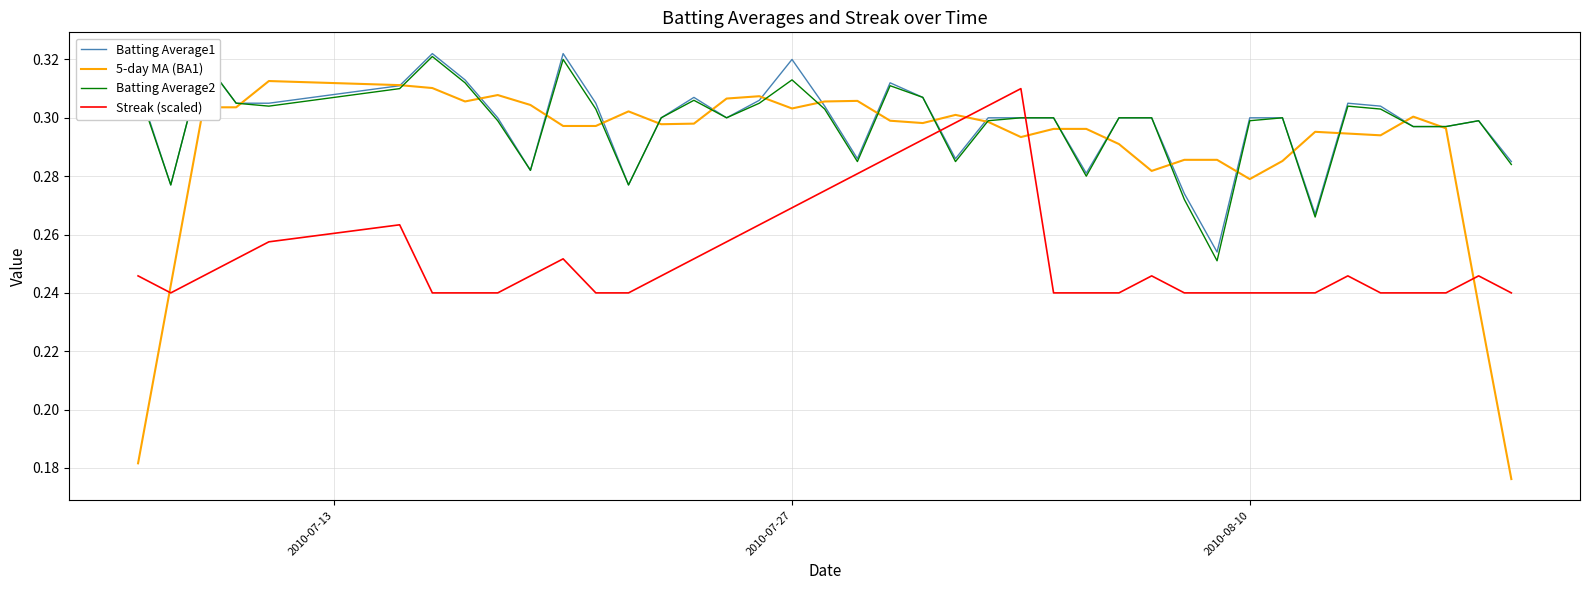

Which series has the largest range (max minus min)?

5-day MA (BA1)